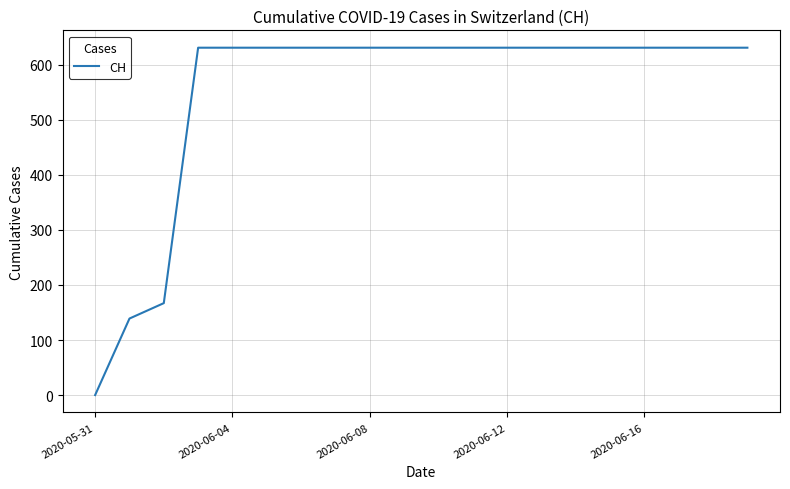

How many lines are shown in the chart?

1